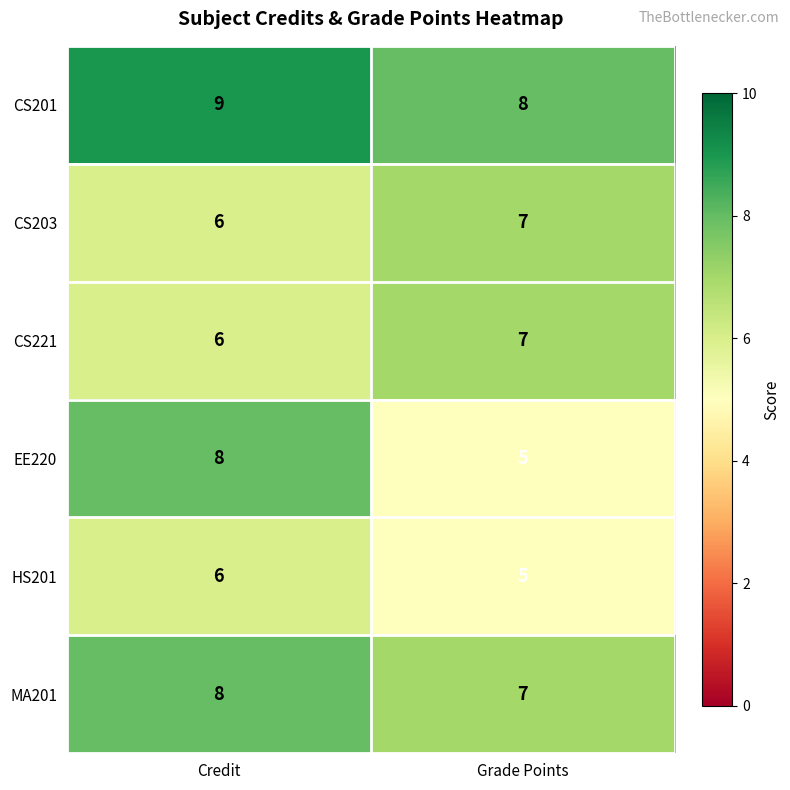

The value of CS203 at Grade Points is 9. True or false?

False